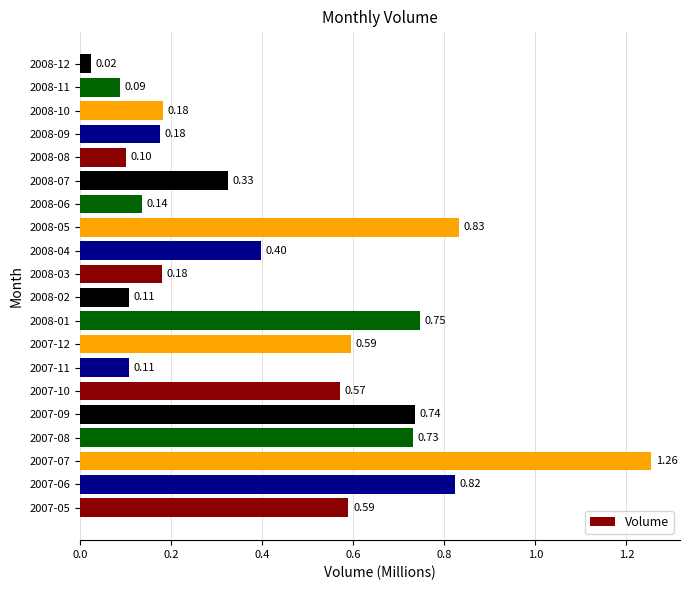

What is the change in value from 2007-09 to 2008-08?

-0.6